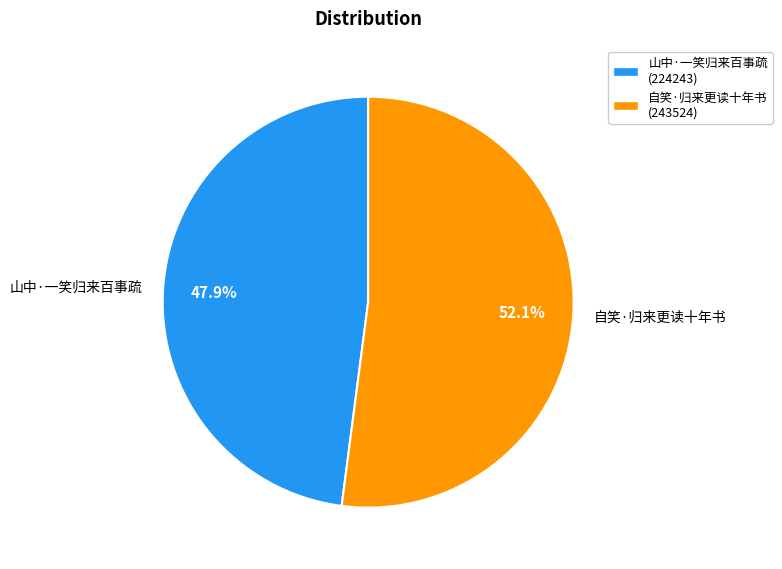

Which has a higher value, 自笑·归来更读十年书 or 山中·一笑归来百事疏?

自笑·归来更读十年书